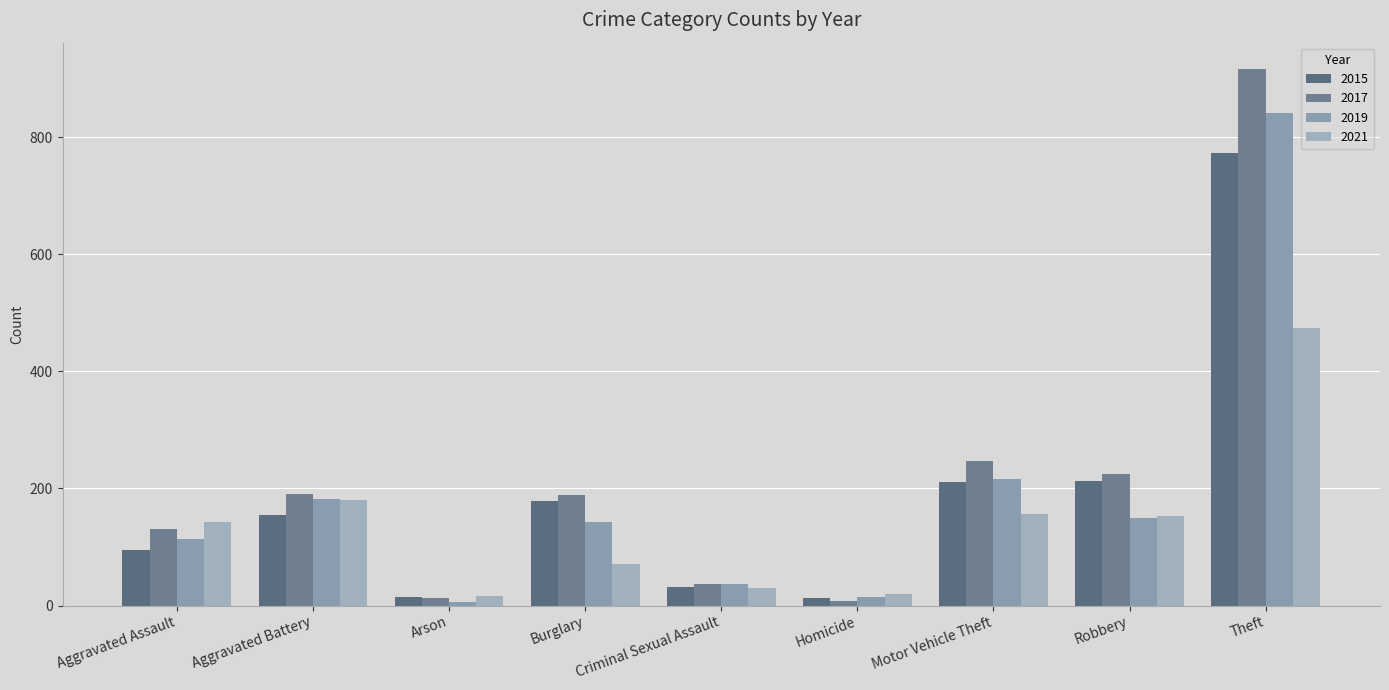

How many categories are shown in the chart?

9